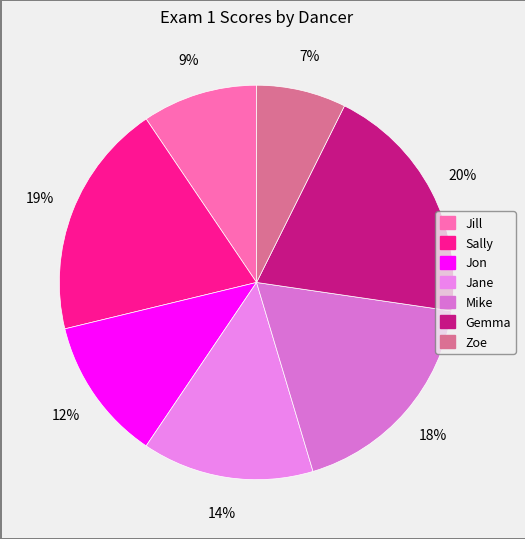

Which slice is the smallest?

Zoe